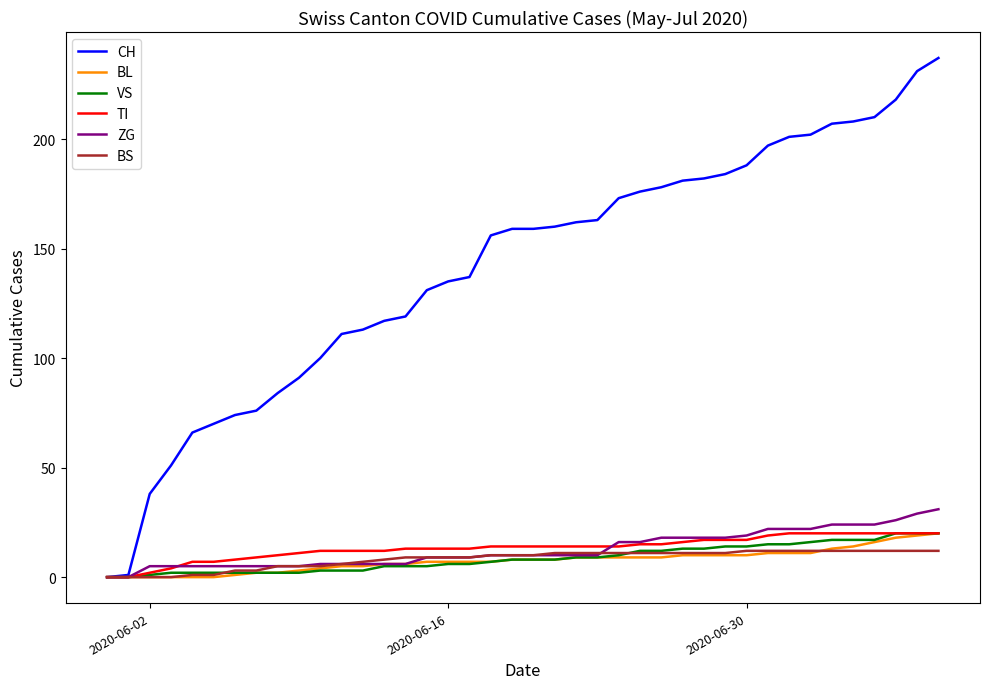

What is the highest value of the BL series?

20